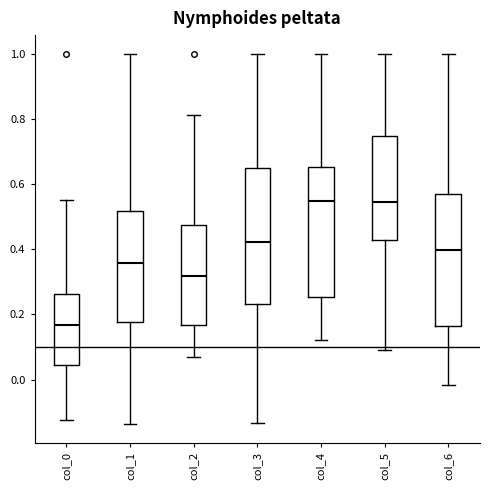

Reading left to right, read every box against the y-axis: the position of its median line, the range the box covers, and the ends of its whiskers. The values are not printed on the chart, so give them approximately, as read against the axis.

col_0: median 0.16, box 0.04 to 0.26, whiskers -0.12 to 0.56
col_1: median 0.36, box 0.18 to 0.52, whiskers -0.14 to 1.00
col_2: median 0.32, box 0.16 to 0.48, whiskers 0.06 to 0.82
col_3: median 0.42, box 0.24 to 0.64, whiskers -0.14 to 1.00
col_4: median 0.54, box 0.26 to 0.66, whiskers 0.12 to 1.00
col_5: median 0.54, box 0.42 to 0.74, whiskers 0.08 to 1.00
col_6: median 0.40, box 0.16 to 0.56, whiskers -0.02 to 1.00